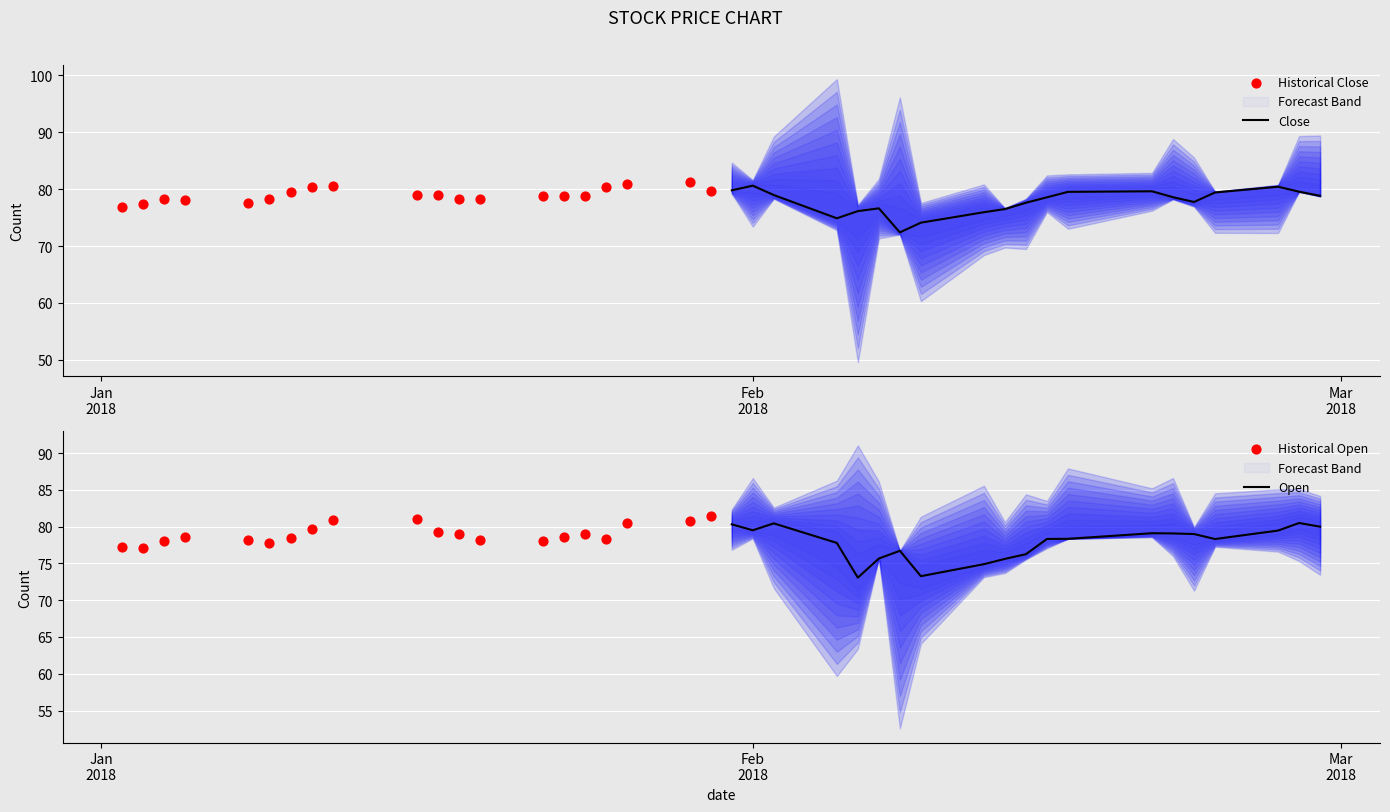

Which series has the largest total across all categories?

Historical Open